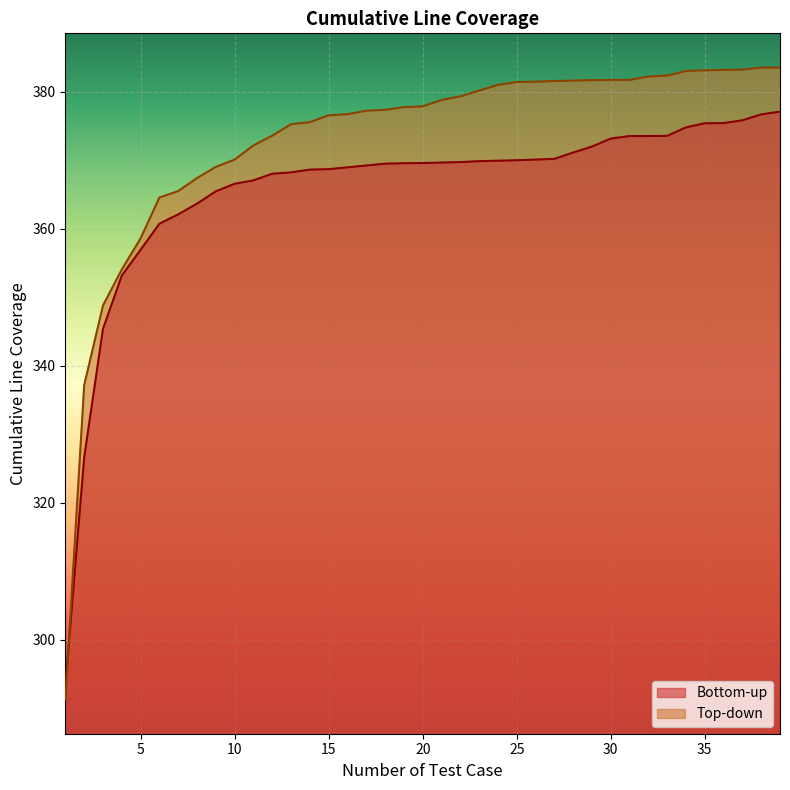

Rank the series by their maximum value, from highest to lowest.

Top-down, Bottom-up